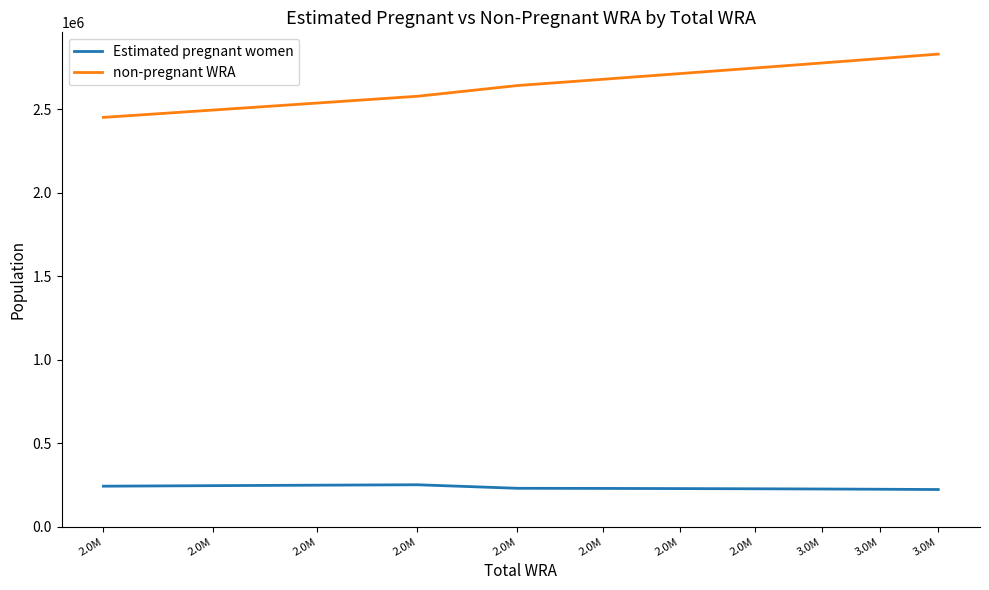

What is the sum of all non-pregnant WRA values?

29259214.2